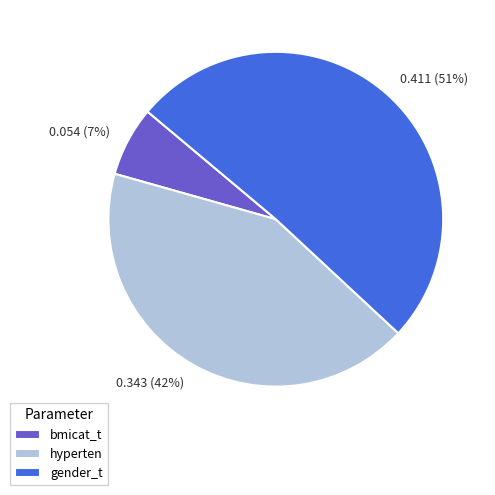

Which has a higher value, 0.343 (42%) or 0.411 (51%)?

0.411 (51%)